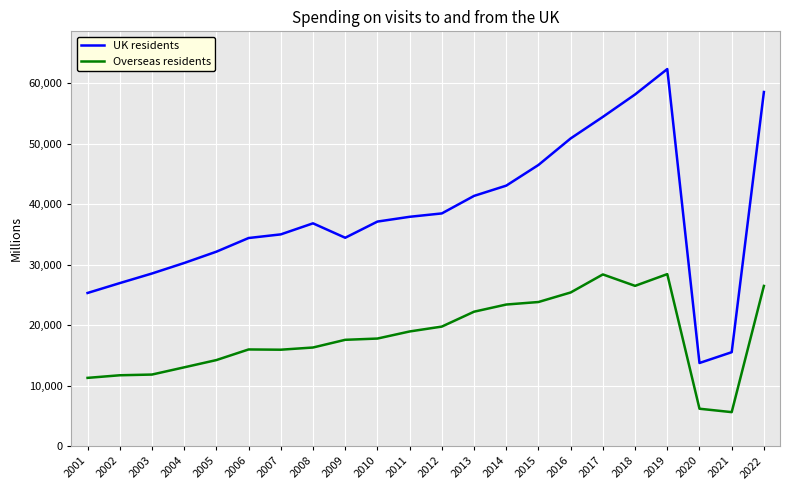

What is the sum of the UK residents values at 2006 and 2017?

88837.0